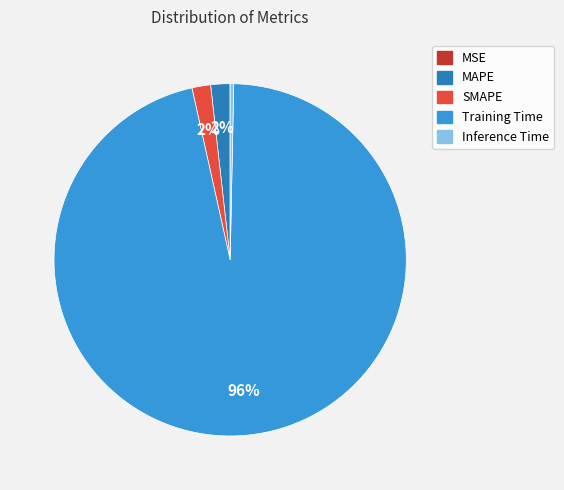

To the nearest percent, what is the combined percentage of Training Time and MAPE?

98%